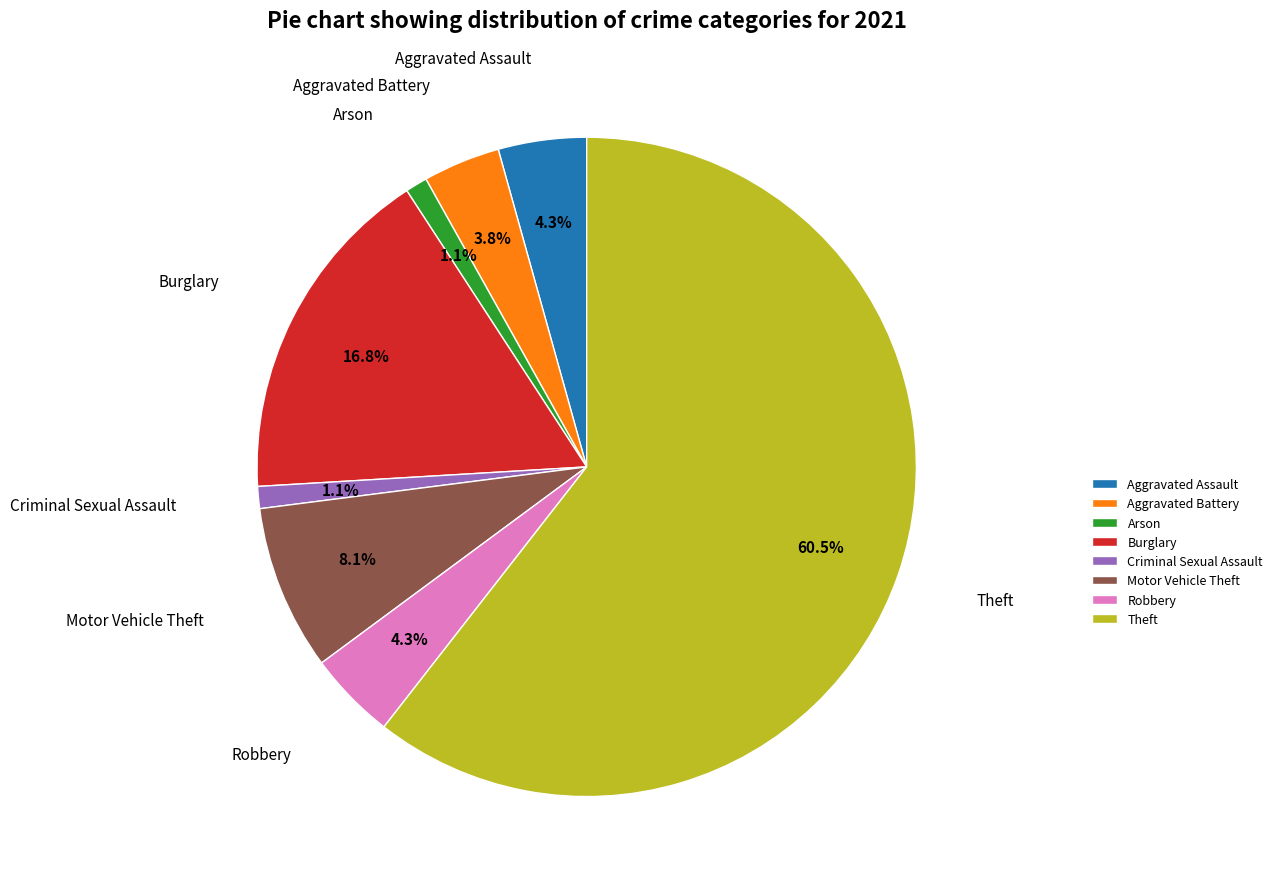

Count the number of slices in the pie.

8